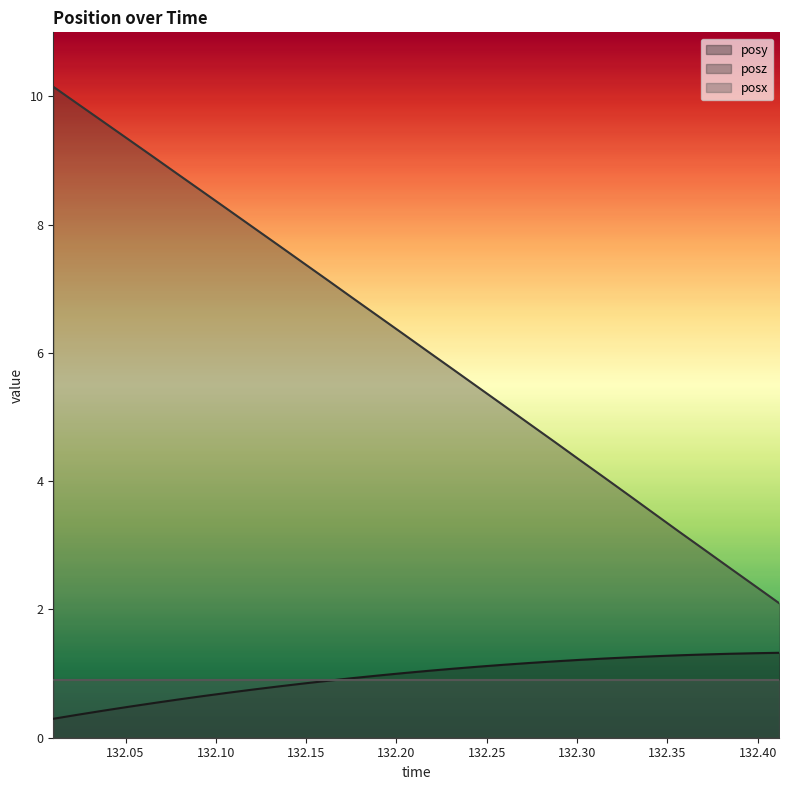

What is the value of the posy point at the 3rd from the left?

0.4